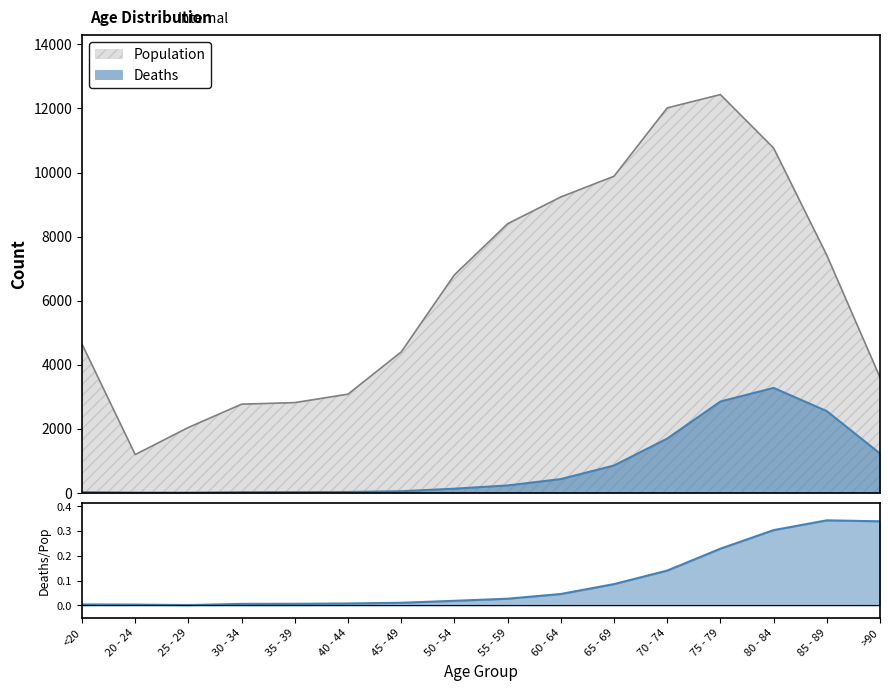

The Population series shows 12997 at 55 - 59. True or false?

False